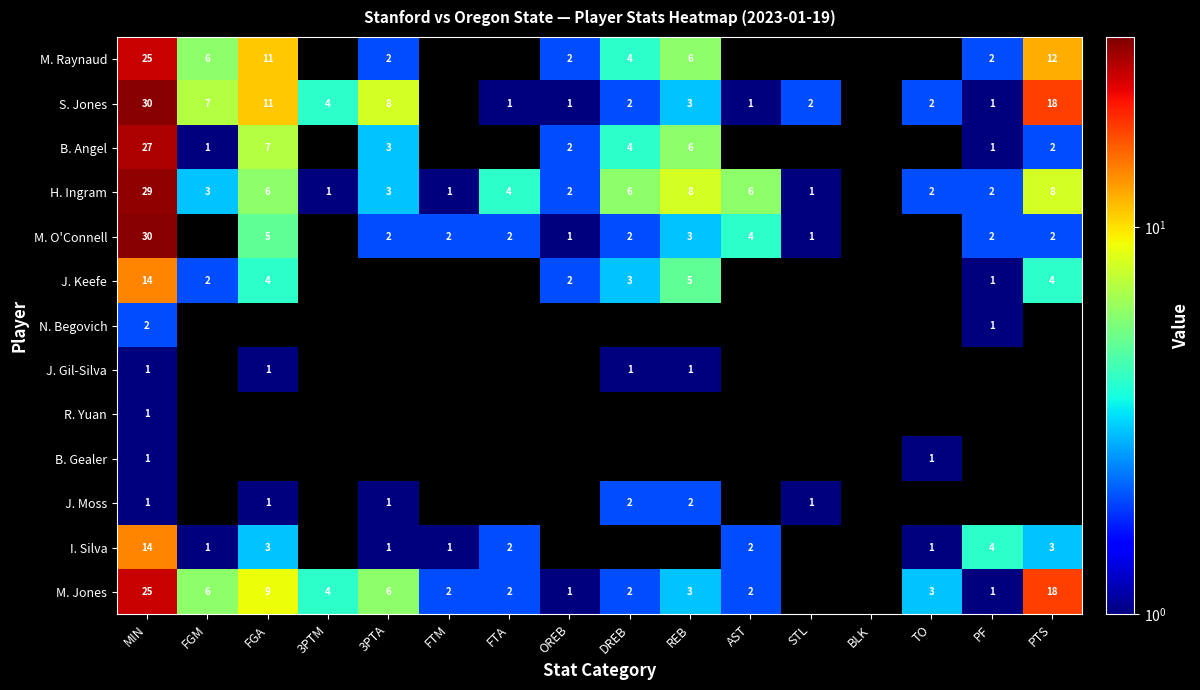

The value of J. Gil-Silva at DREB is 1. True or false?

True